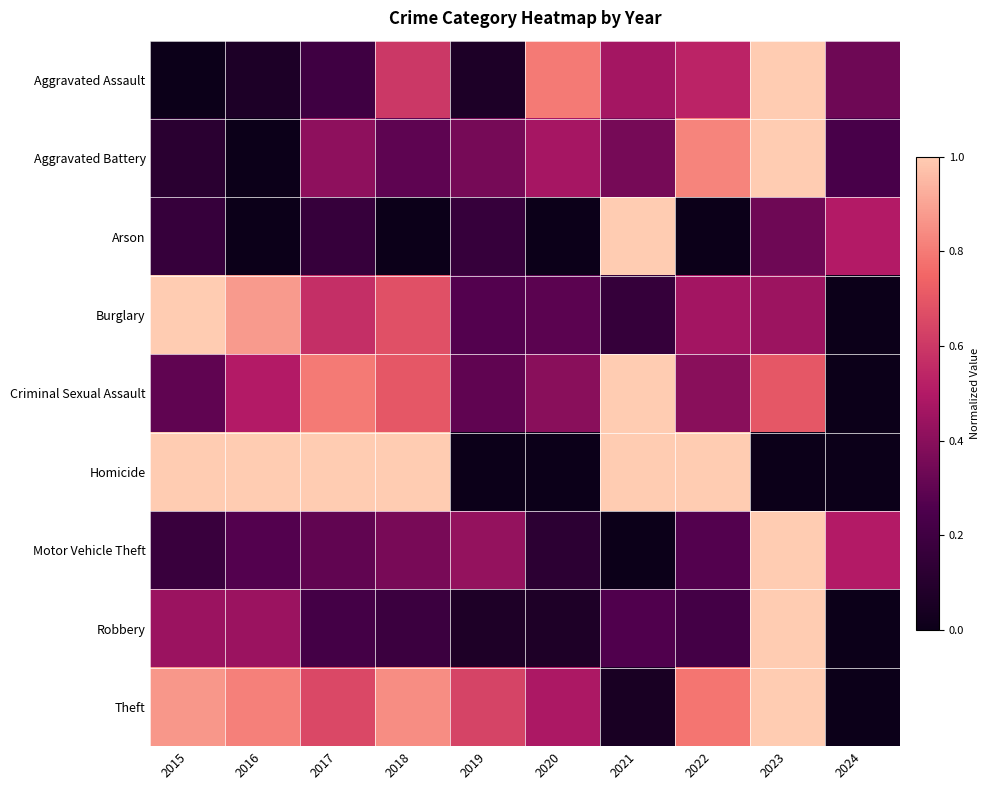

What is the total value across all series at 2017?

4.3